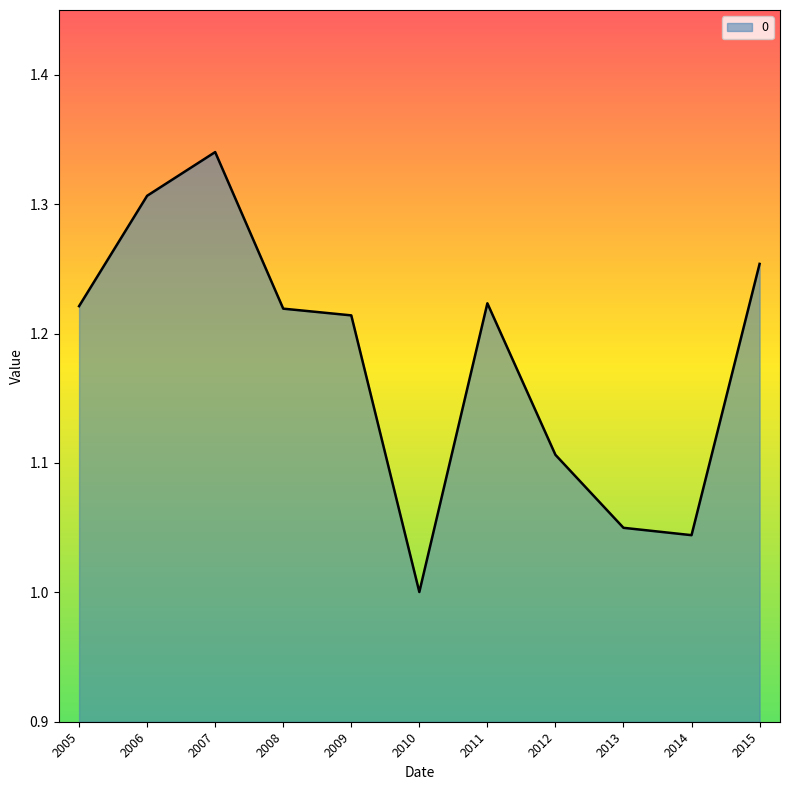

Which label corresponds to the largest value in the chart?

2007